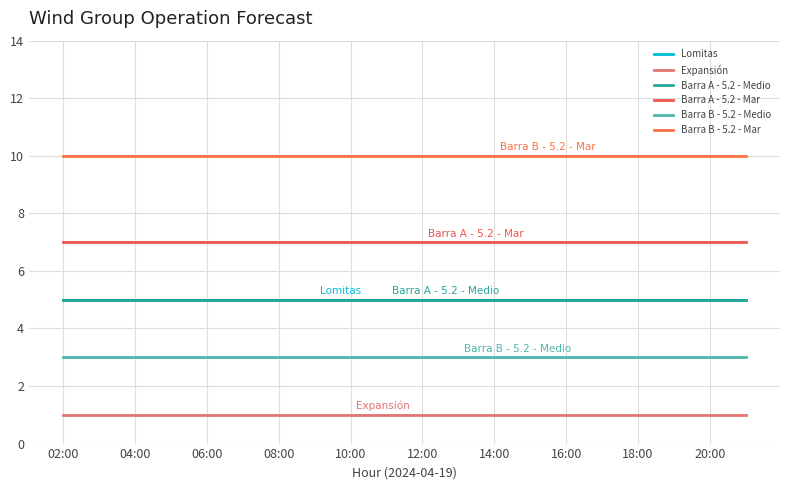

Does the chart have visible grid lines?

Yes